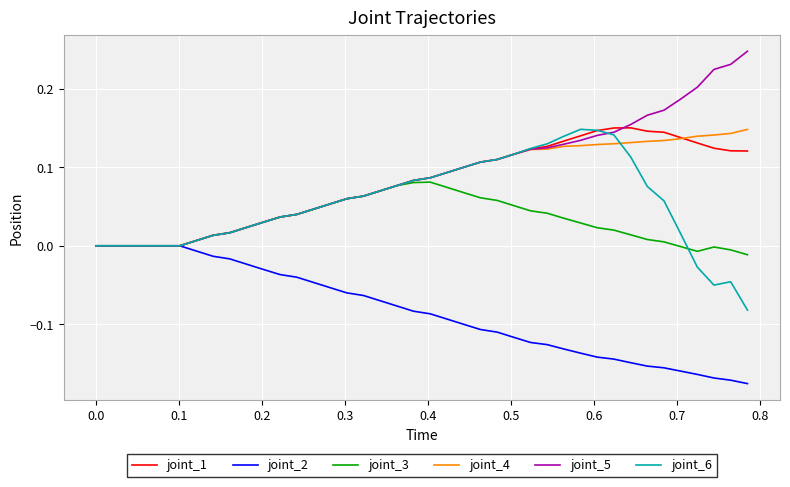

What are all the series names shown in the legend?

joint_1, joint_2, joint_3, joint_4, joint_5, joint_6